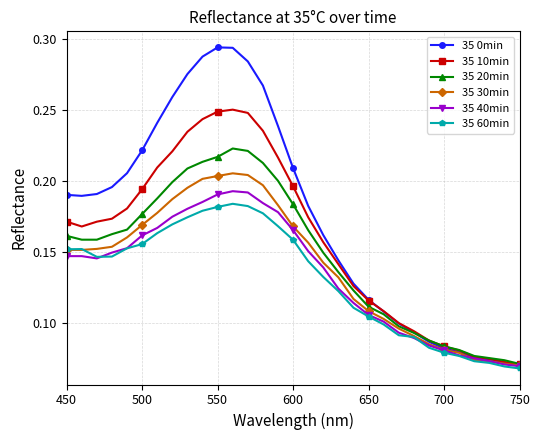

True or false: 35 40min has more than 0 interior local peaks.

True